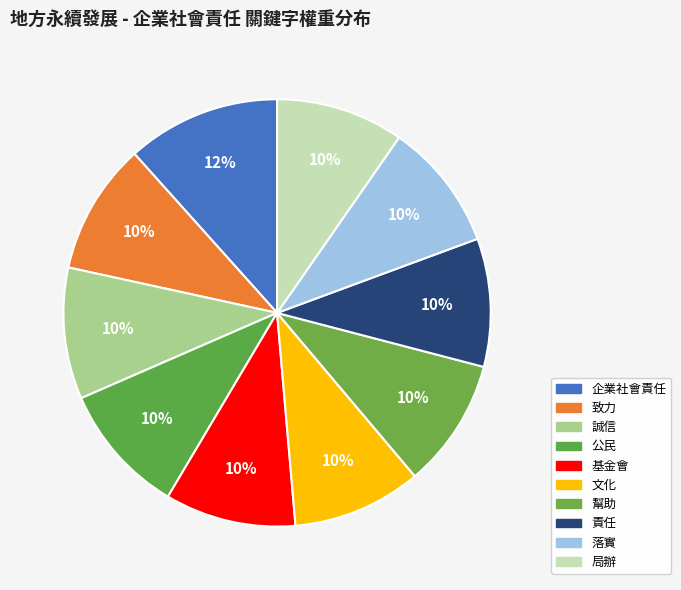

Do 誠信 and 公民 together represent more than half of the pie?

No